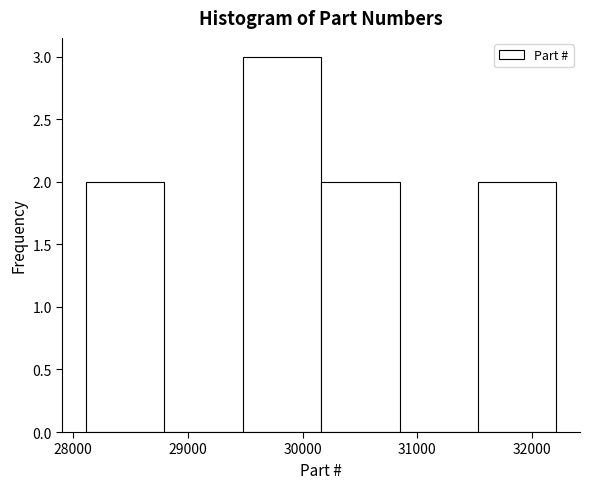

Reading left to right, list every bar in this chart as the range it spans on the x-axis followed by its height. Neither the bar edges nor the heights are printed on the chart, so give them approximately, as read against the axes.

28100 to 28800: 2
28800 to 29500: 0
29500 to 30200: 3
30200 to 30800: 2
30800 to 31500: 0
31500 to 32200: 2